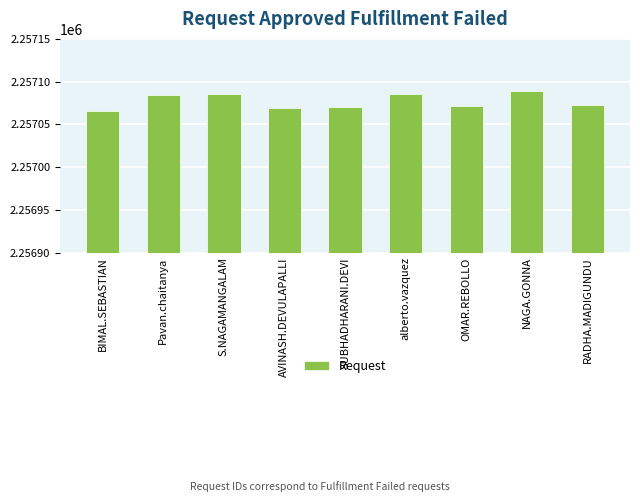

Which category has the highest value across all series?

NAGA.GONNA